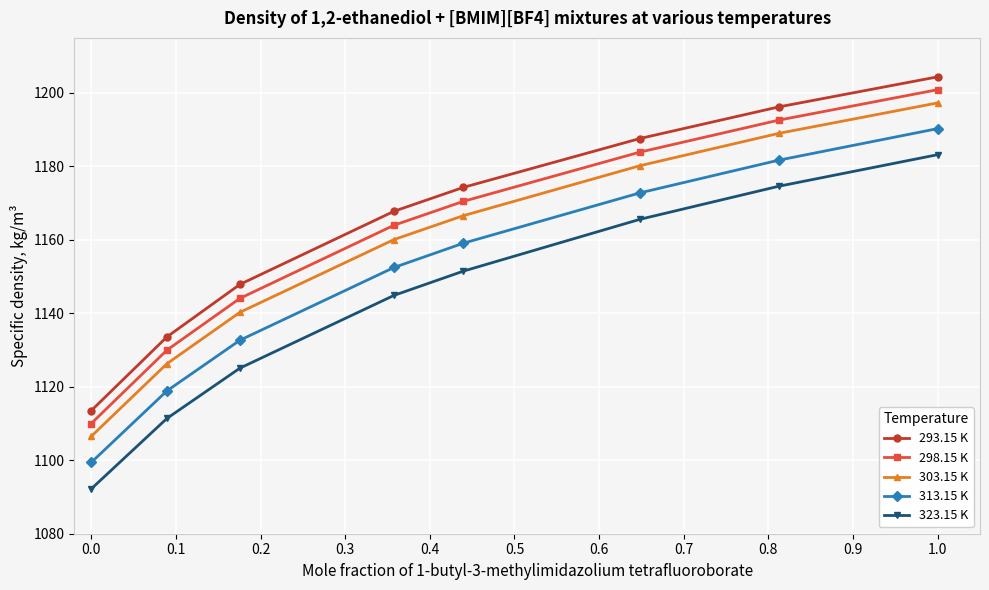

What is the highest value of the 303.15 K series?

1197.3